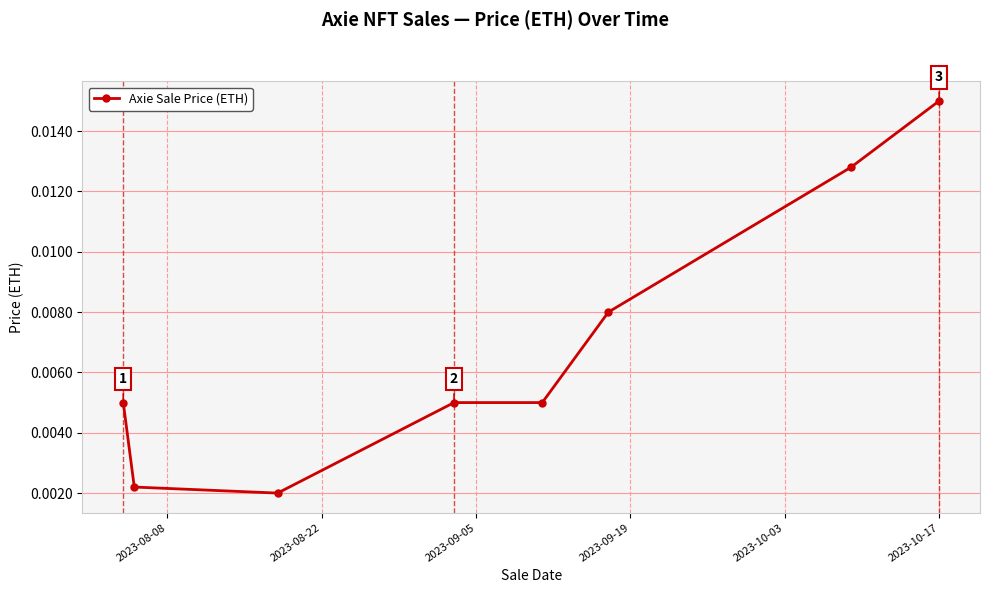

Count the values in the range 0 to 1.

8